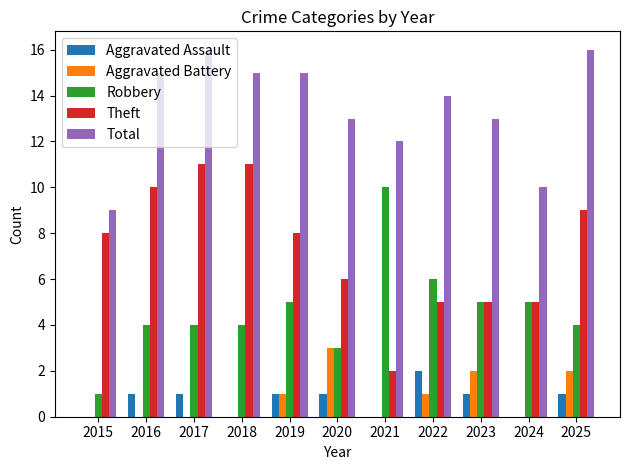

How many Theft values are between 5 and 10?

8